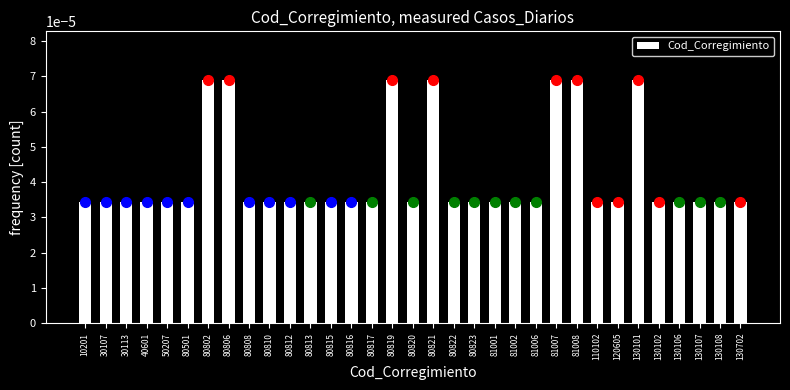

How many values are between 0 and 1?

33